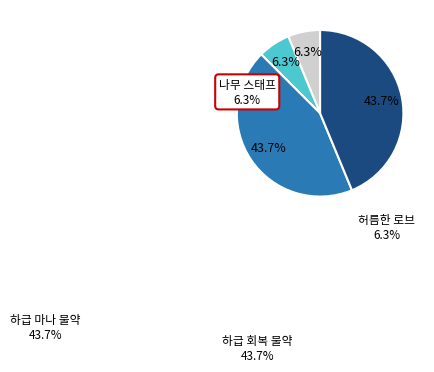

Does any single category account for the majority?

No